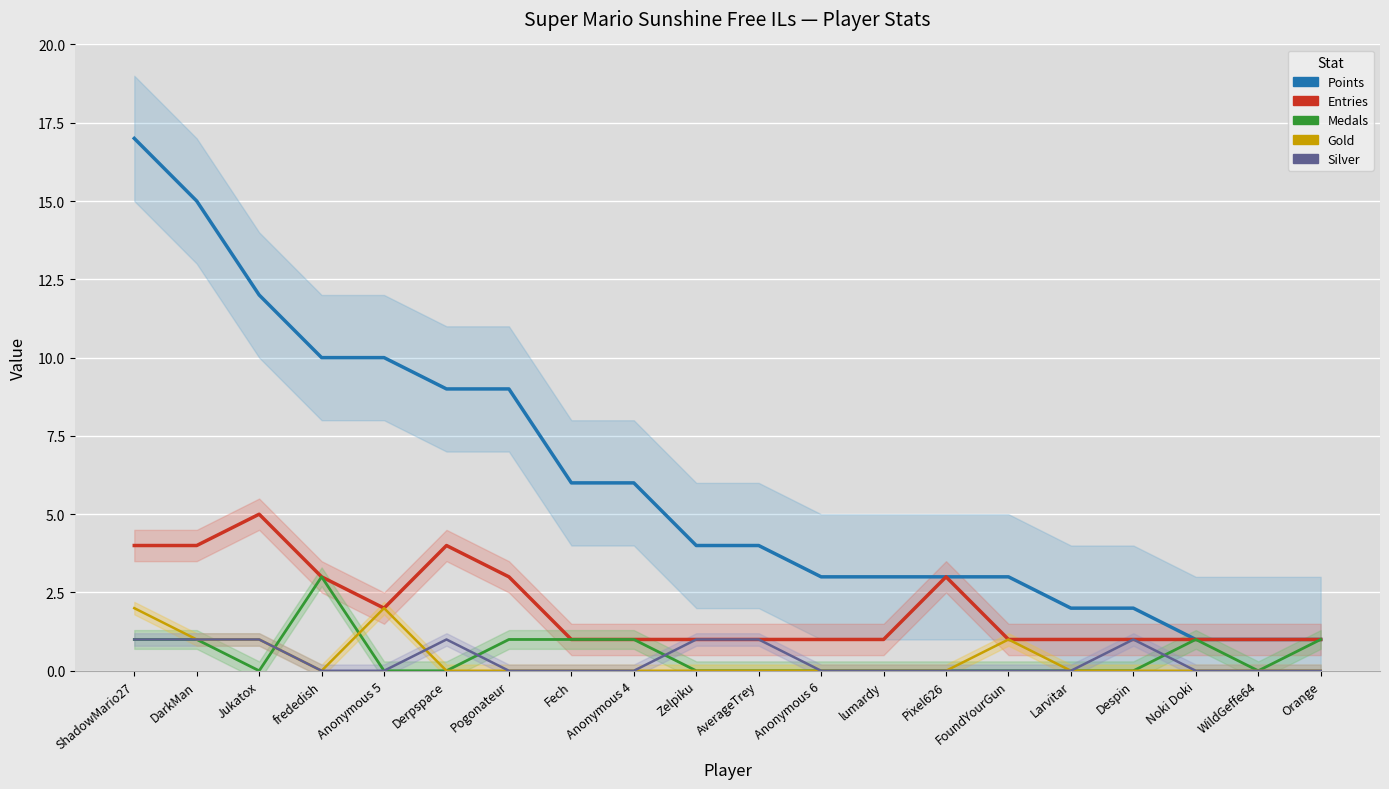

Count the Medals values in the range 0 to 1.

19